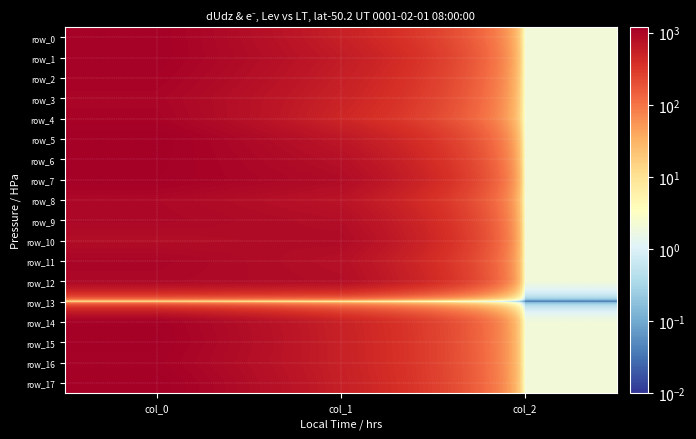

How many data points in row_12 are less than 843?

1